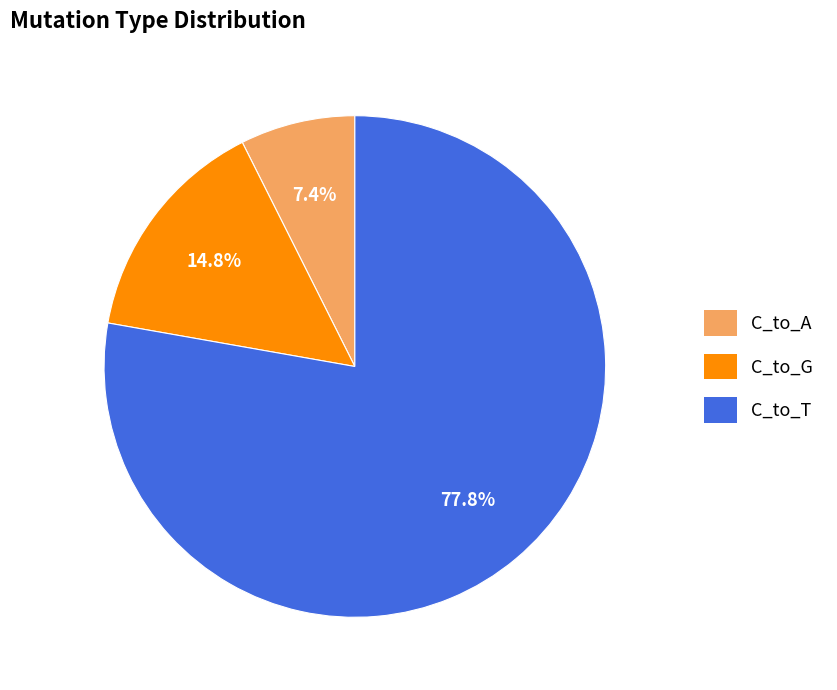

Rank the categories by value from highest to lowest.

C_to_T, C_to_G, C_to_A